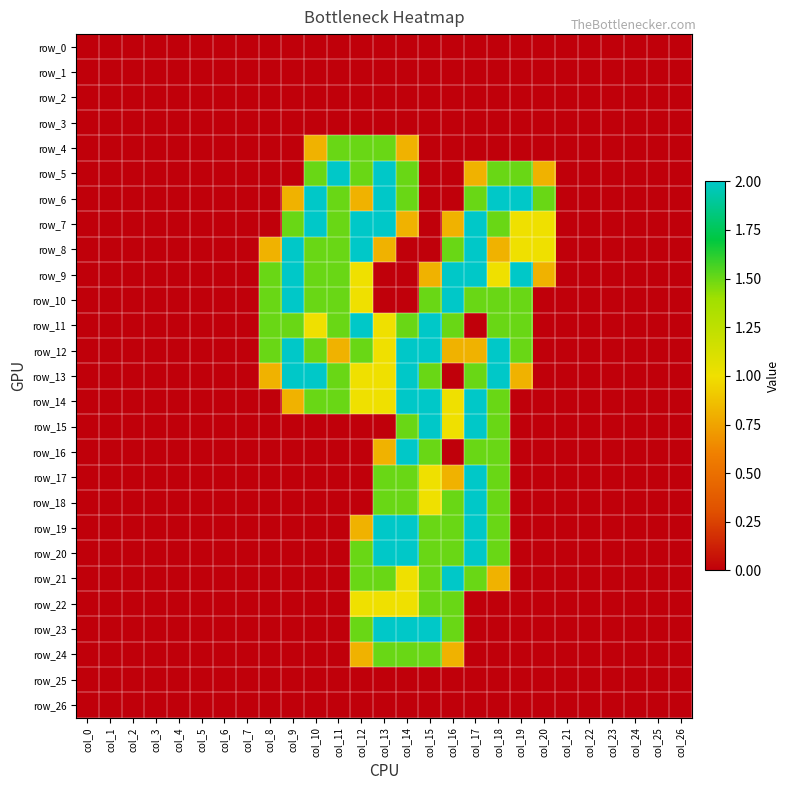

How many distinct data groups are displayed?

27